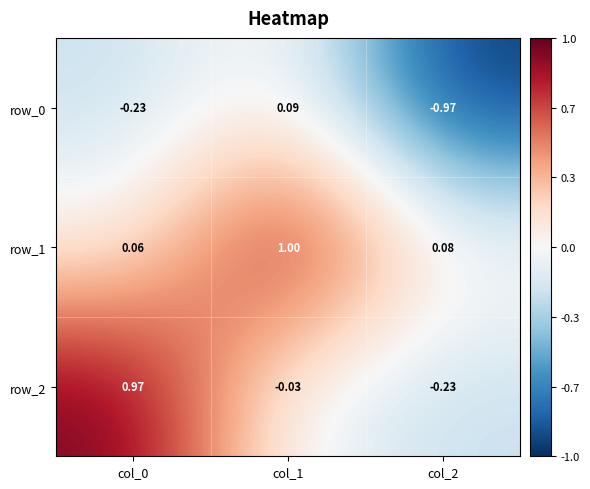

Which series has the largest total across all categories?

row_1